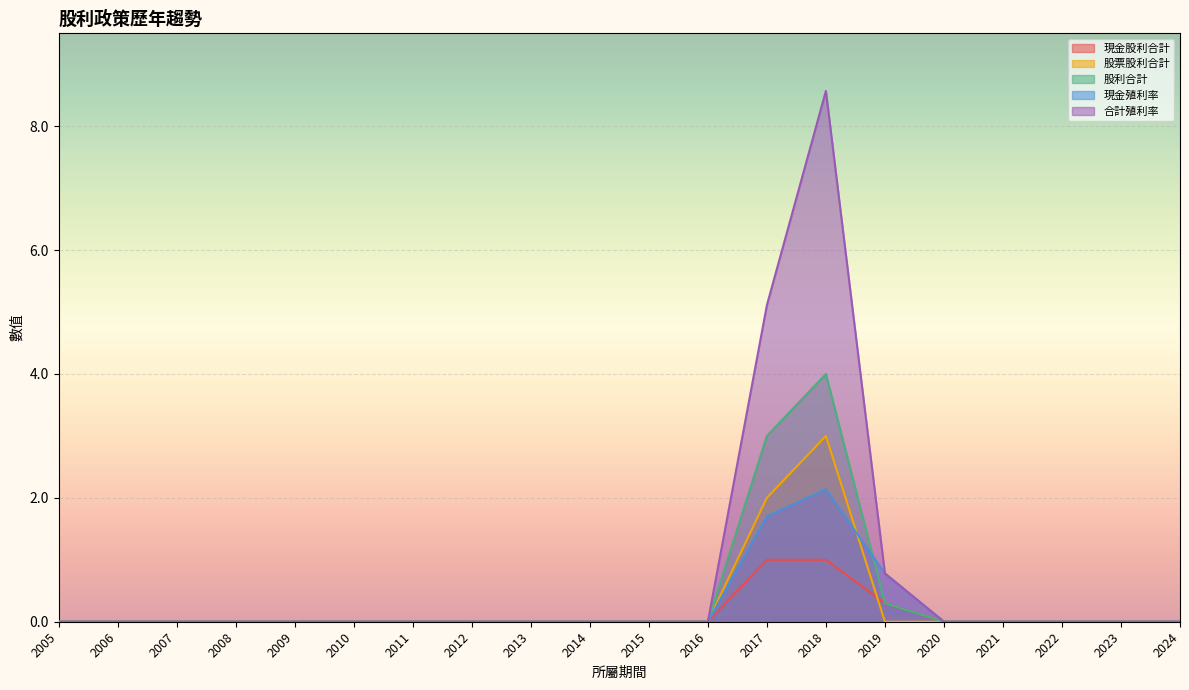

What is the difference between the maximum and minimum values in the 股利合計 series?

4.0